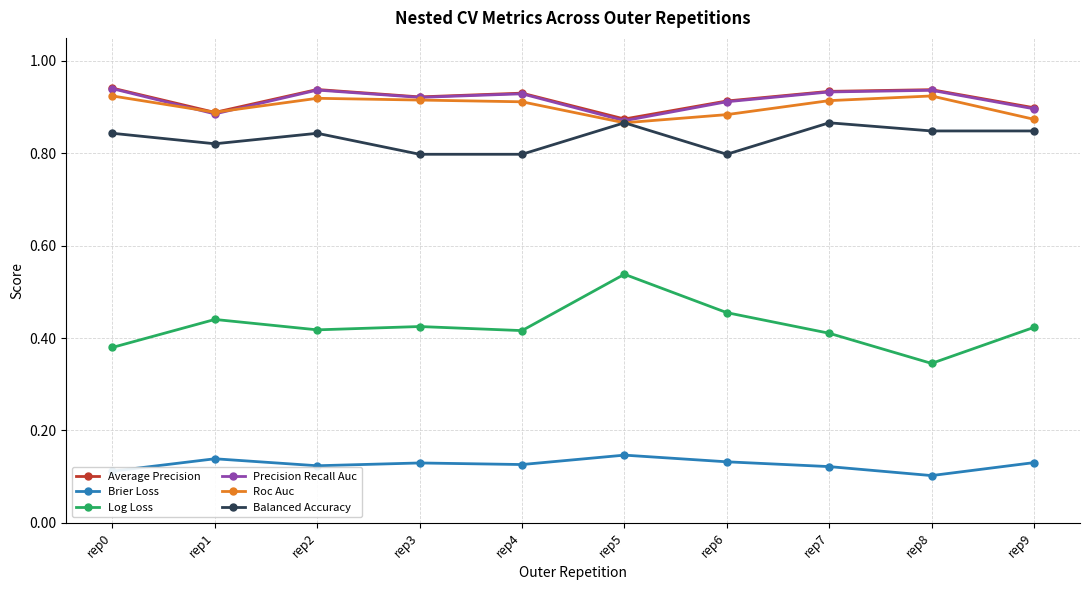

Is the value of Roc Auc at rep9 greater than the value of Brier Loss at rep5?

Yes